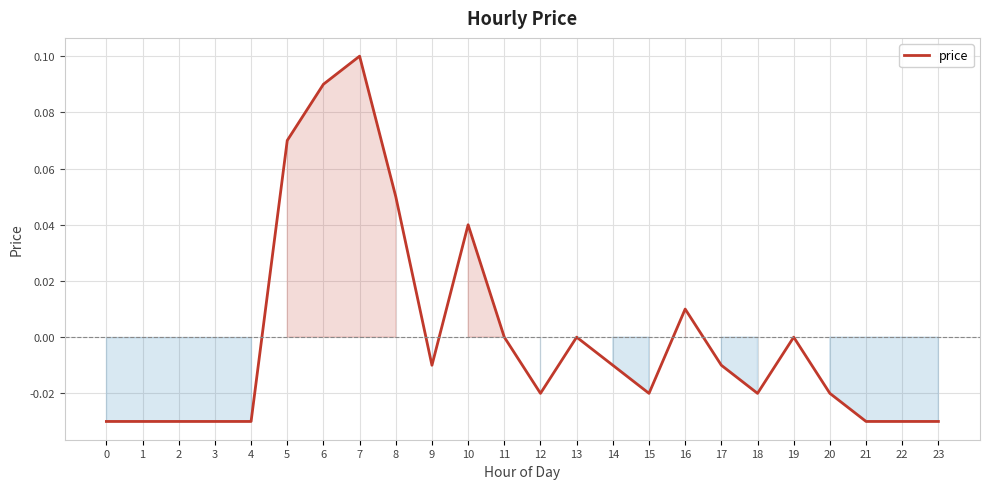

Between 16 and 21, which is larger?

16